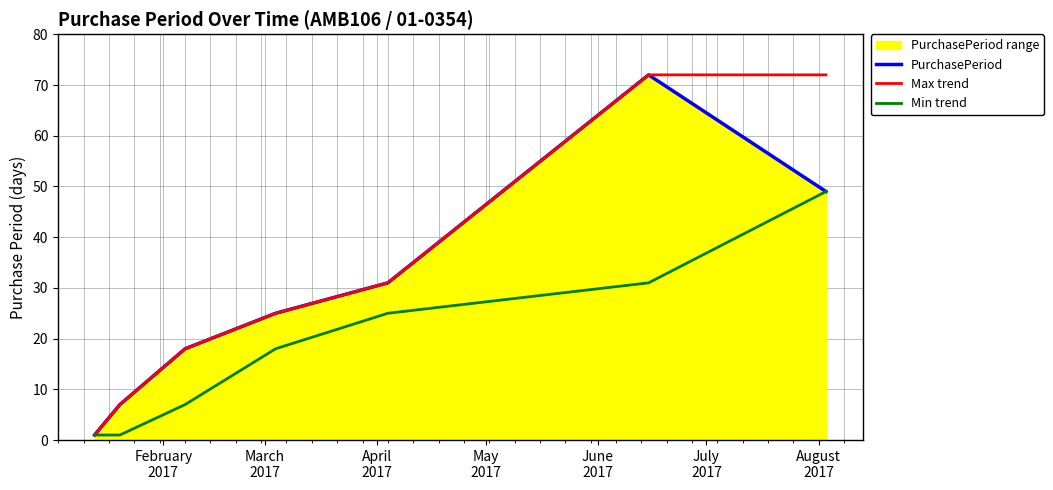

What is the highest value of the Max trend series?

72